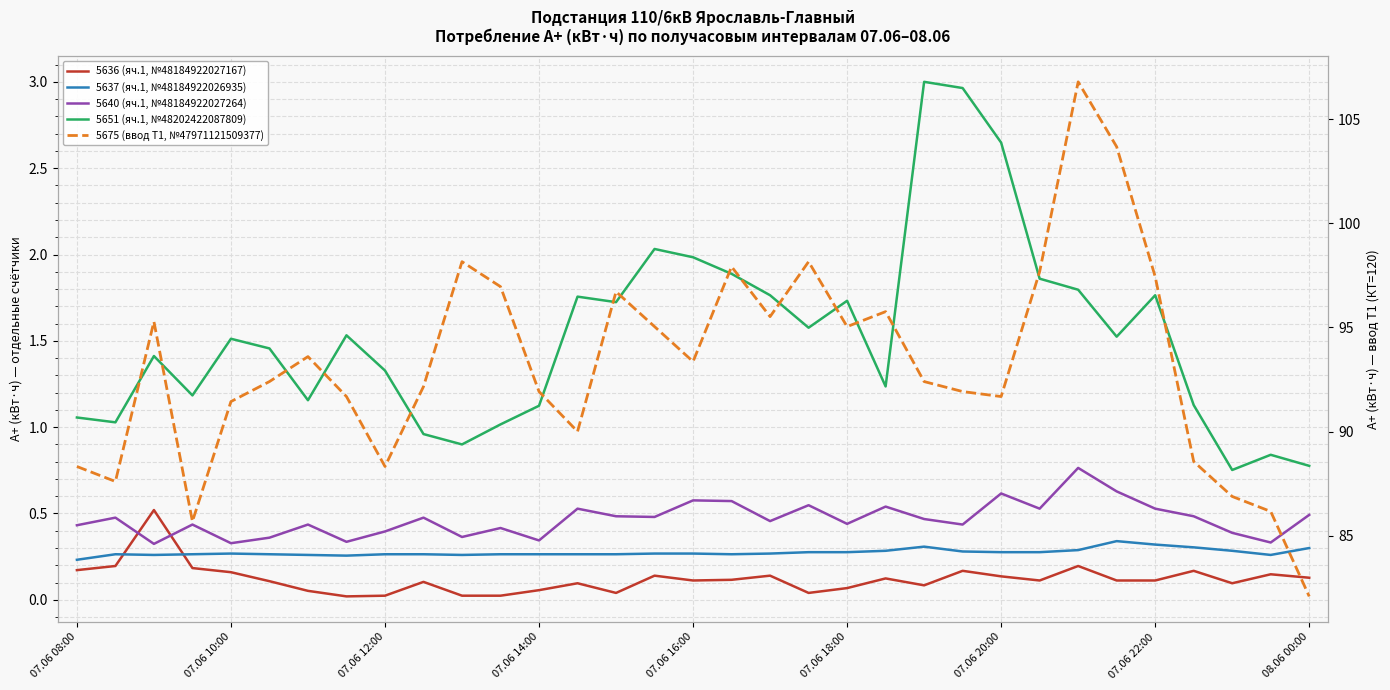

Is the value of 5675 (ввод Т1, №47971121509377) at 07.06 18:00 greater than the value of 5636 (яч.1, №48184922027167) at 07.06 16:00?

Yes